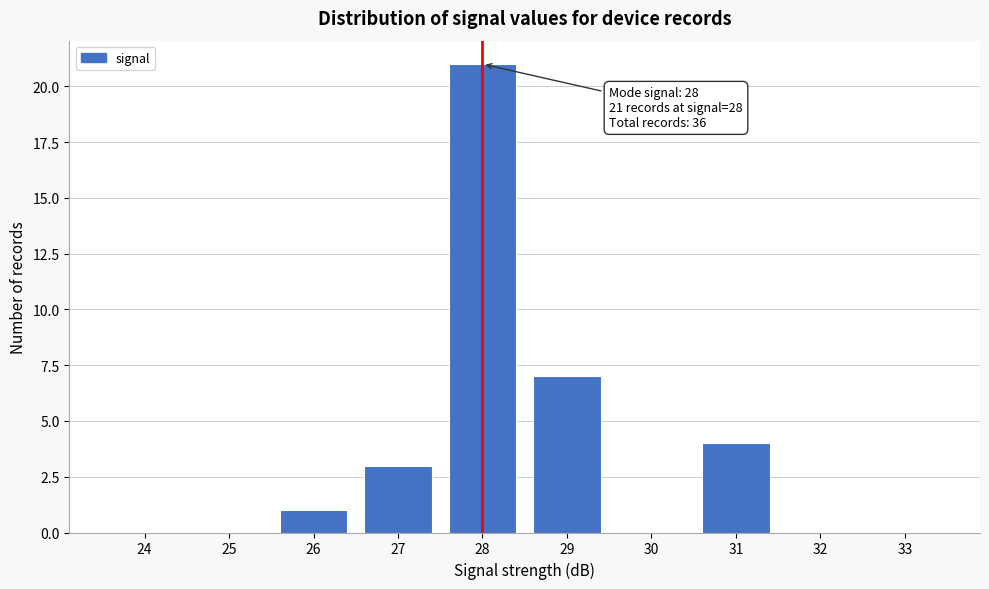

Reading right to left, what are all the values shown in this chart?

33=0	32=0	31=4	30=0	29=7	28=21	27=3	26=1	25=0	24=0